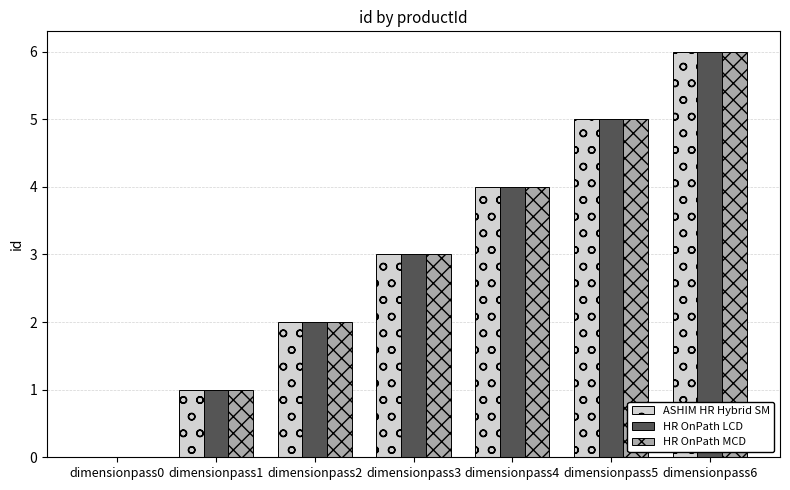

What is the greatest value displayed?

6